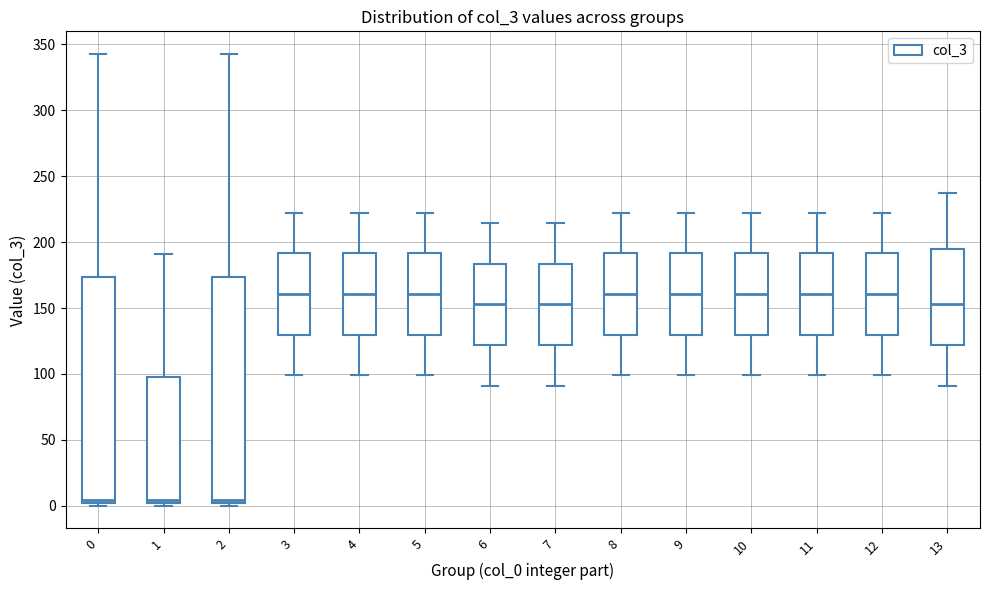

Where is the lower edge of the box at x = 2 on the y-axis? The values are not printed on the chart, so give them approximately, as read against the axis.

0